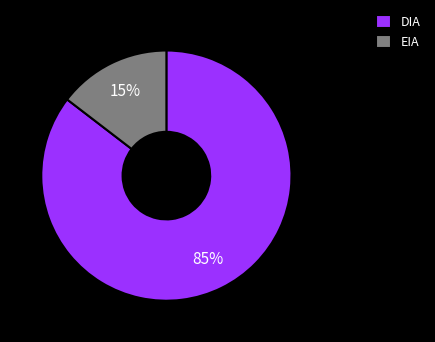

Between EIA and DIA, which is larger?

DIA